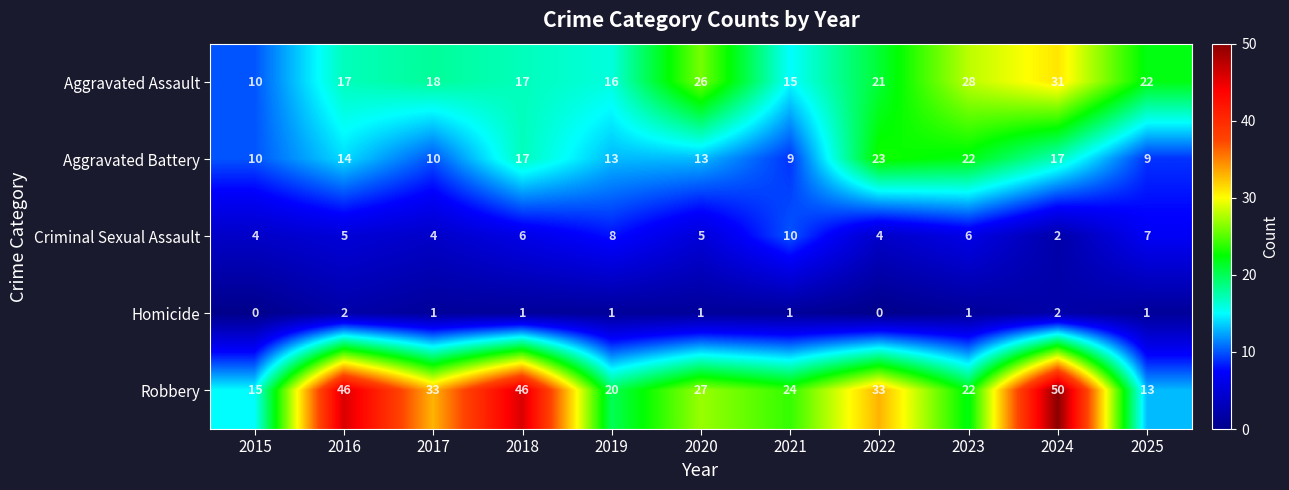

At which category does the chart reach its peak across all series?

2024